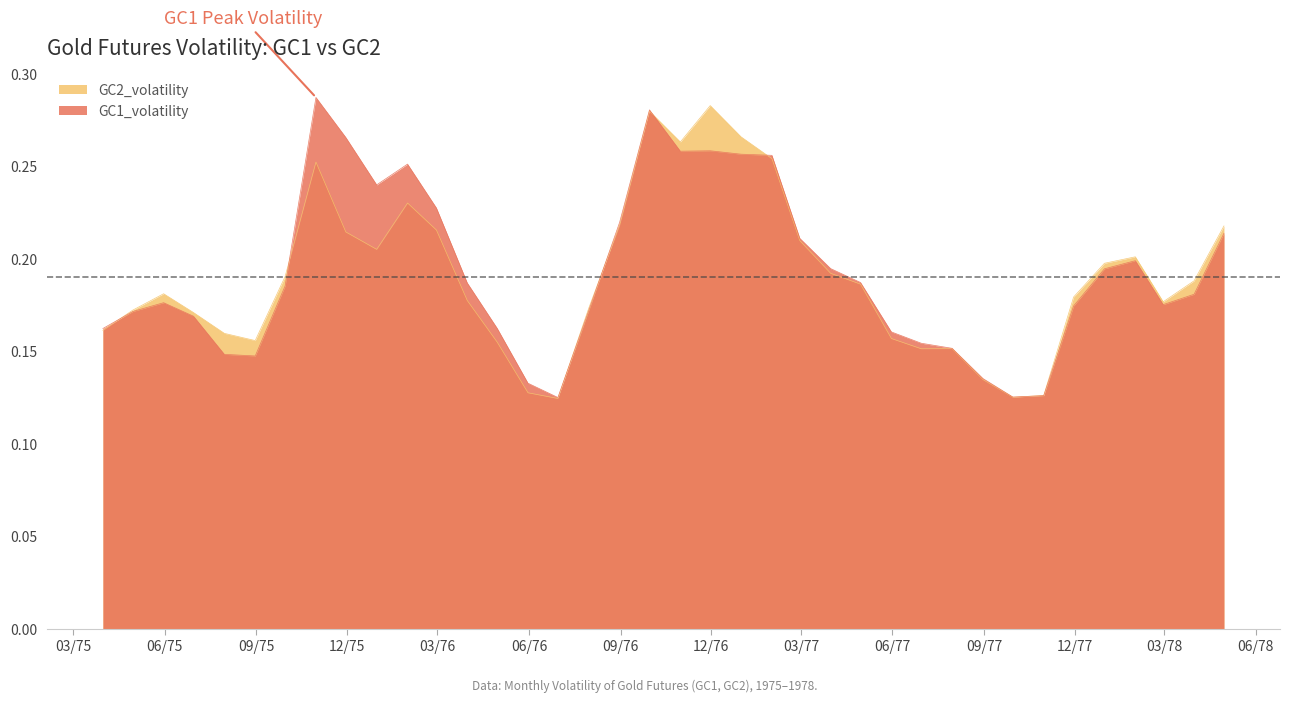

Reading right to left, transcribe all the data shown in this chart.

GC1_volatility: 0.2	0.2	0.2	0.2	0.2	0.2	0.1	0.1	0.1	0.2	0.2	0.2	0.2	0.2	0.2	0.3	0.3	0.3	0.3	0.3	0.2	0.2	0.1	0.1	0.2	0.2	0.2	0.3	0.2	0.3	0.3	0.2	0.1	0.1	0.2	0.2	0.2	0.2
GC2_volatility: 0.2	0.2	0.2	0.2	0.2	0.2	0.1	0.1	0.1	0.2	0.2	0.2	0.2	0.2	0.2	0.3	0.3	0.3	0.3	0.3	0.2	0.2	0.1	0.1	0.2	0.2	0.2	0.2	0.2	0.2	0.3	0.2	0.2	0.2	0.2	0.2	0.2	0.2